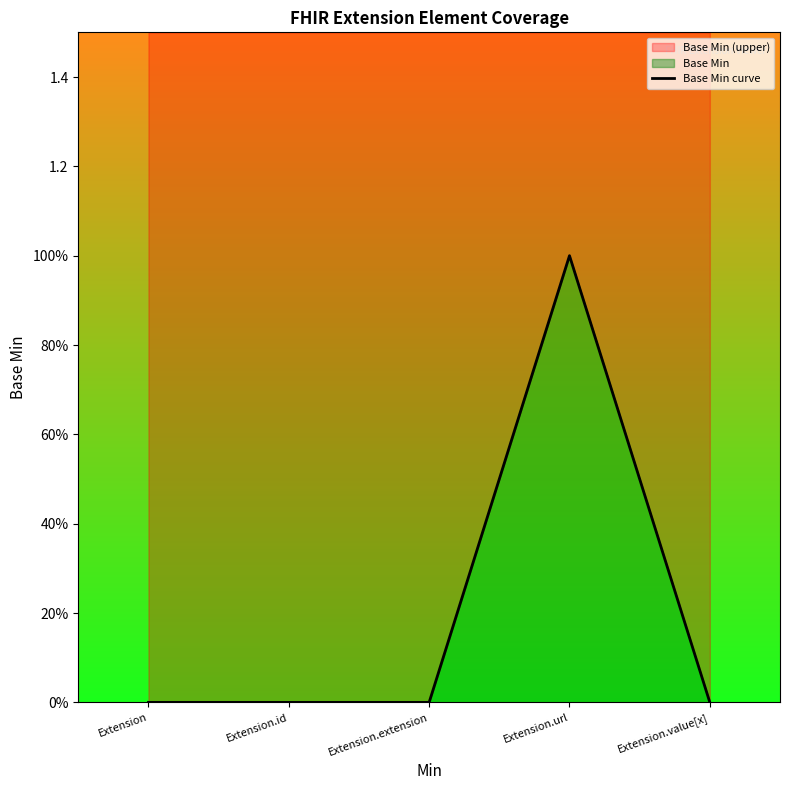

What is the difference between the maximum and minimum values?

1